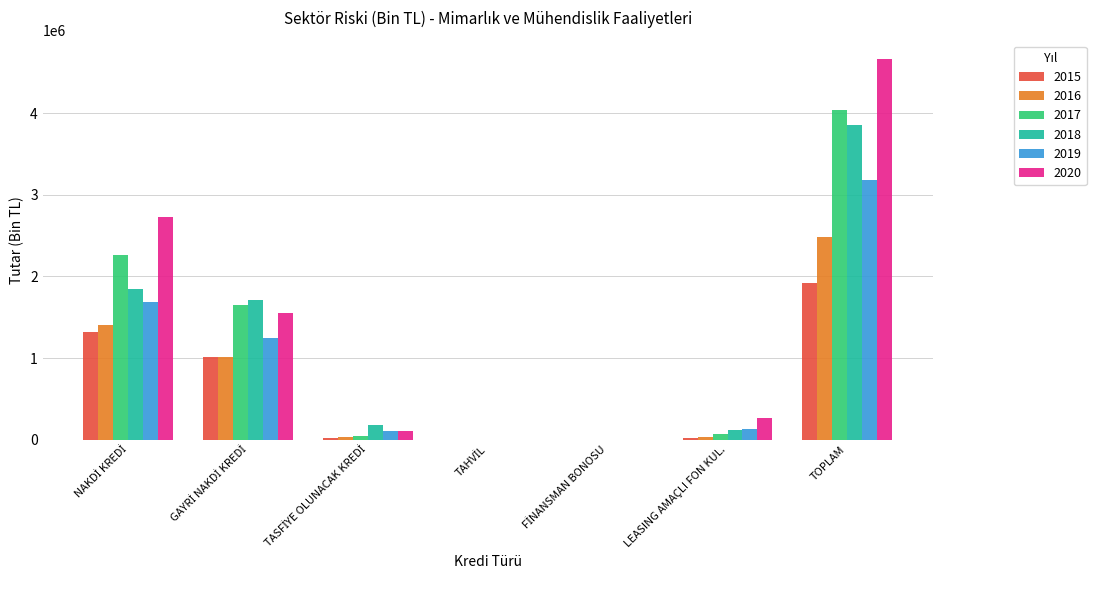

What is the highest value of the 2017 series?

4037755.6